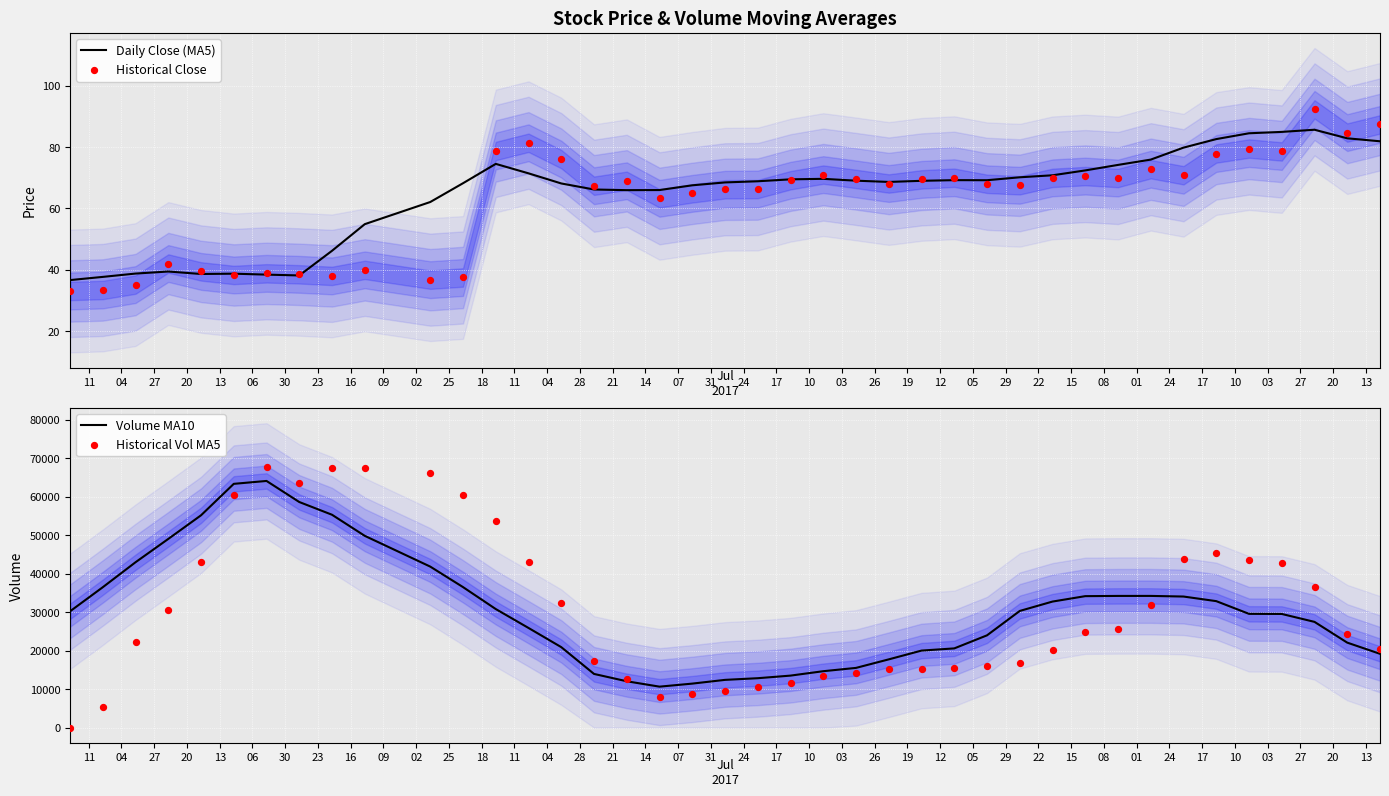

Which series has the largest Y range (max minus min)?

Historical Vol MA5